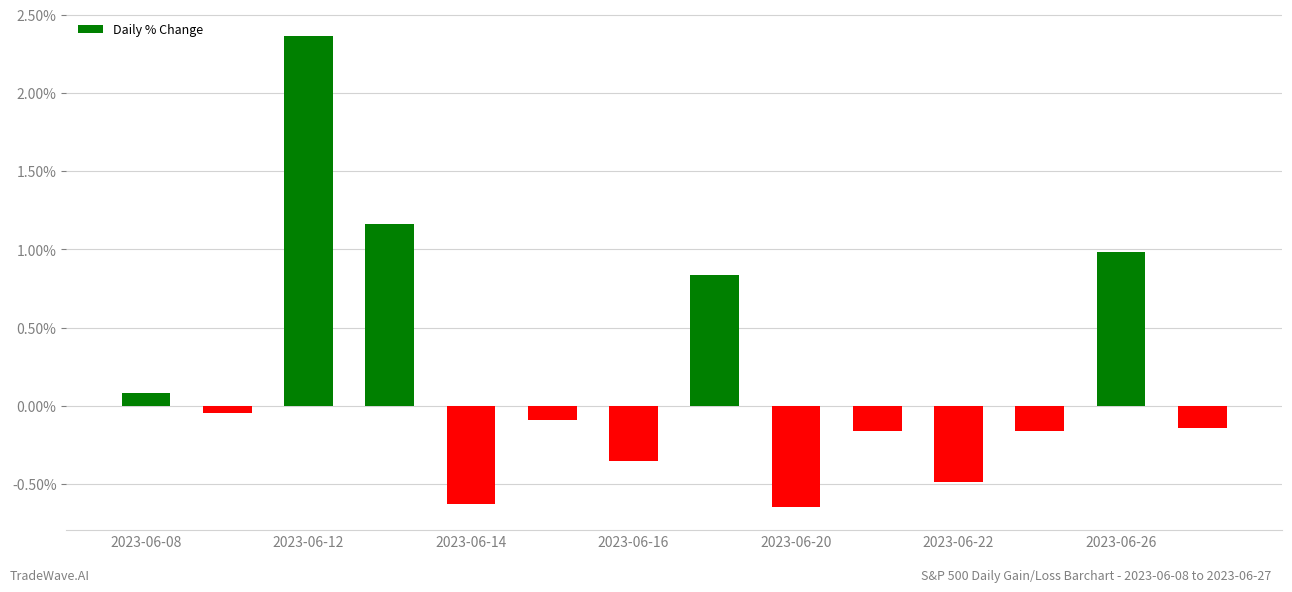

How many bars are there in total?

14